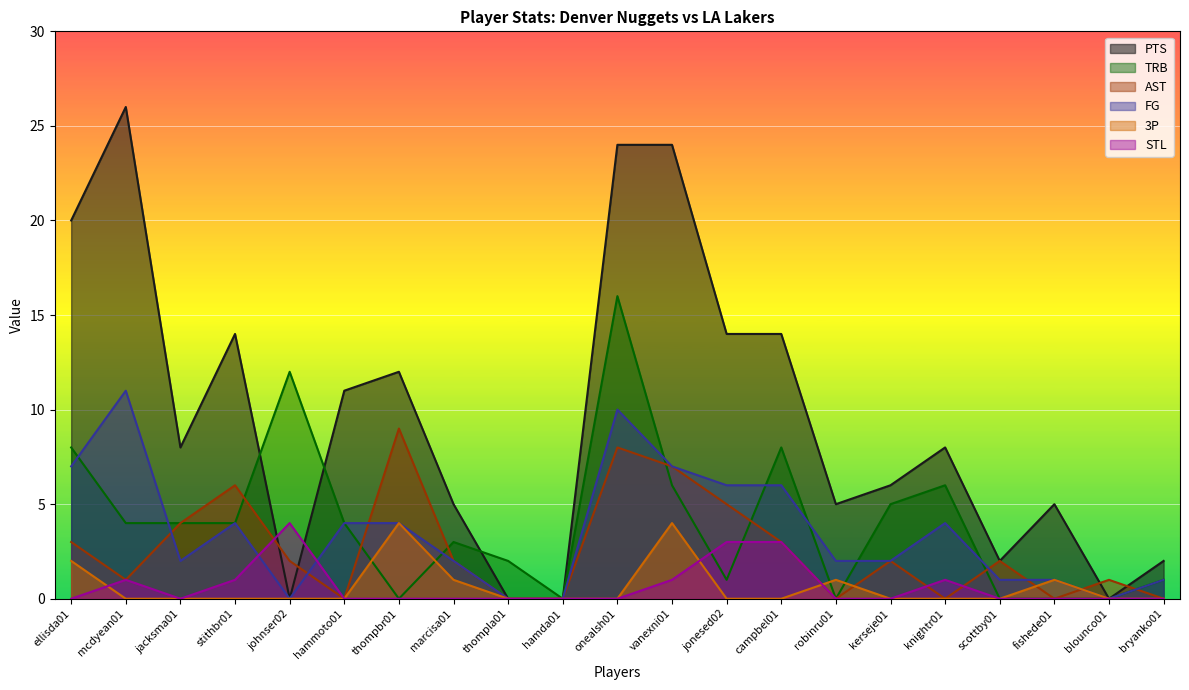

What is the label of the 13th point from the left?

jonesed02